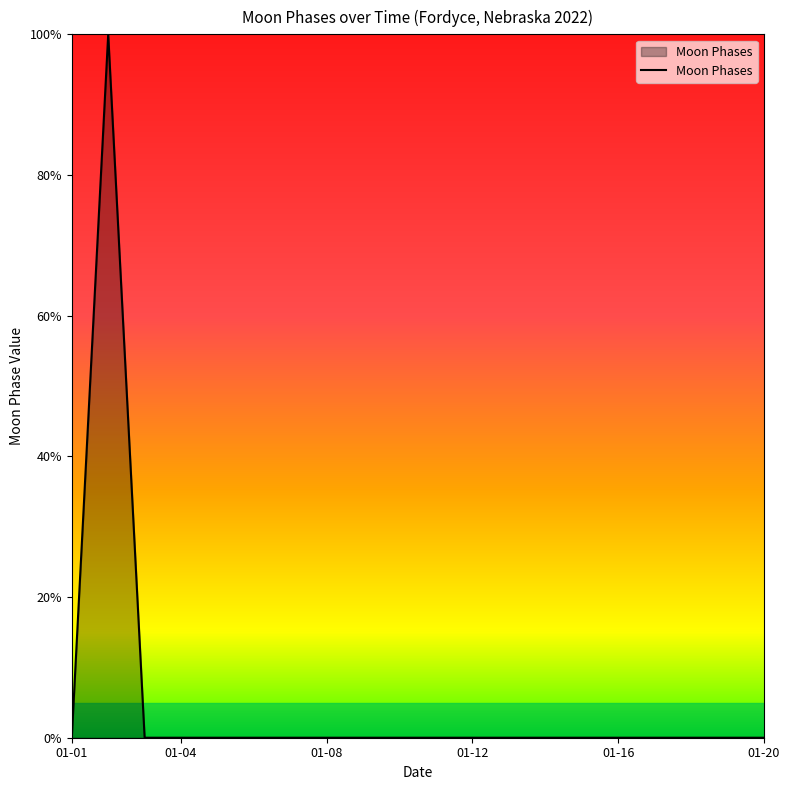

Is this an area chart (filled region under the line)?

Yes